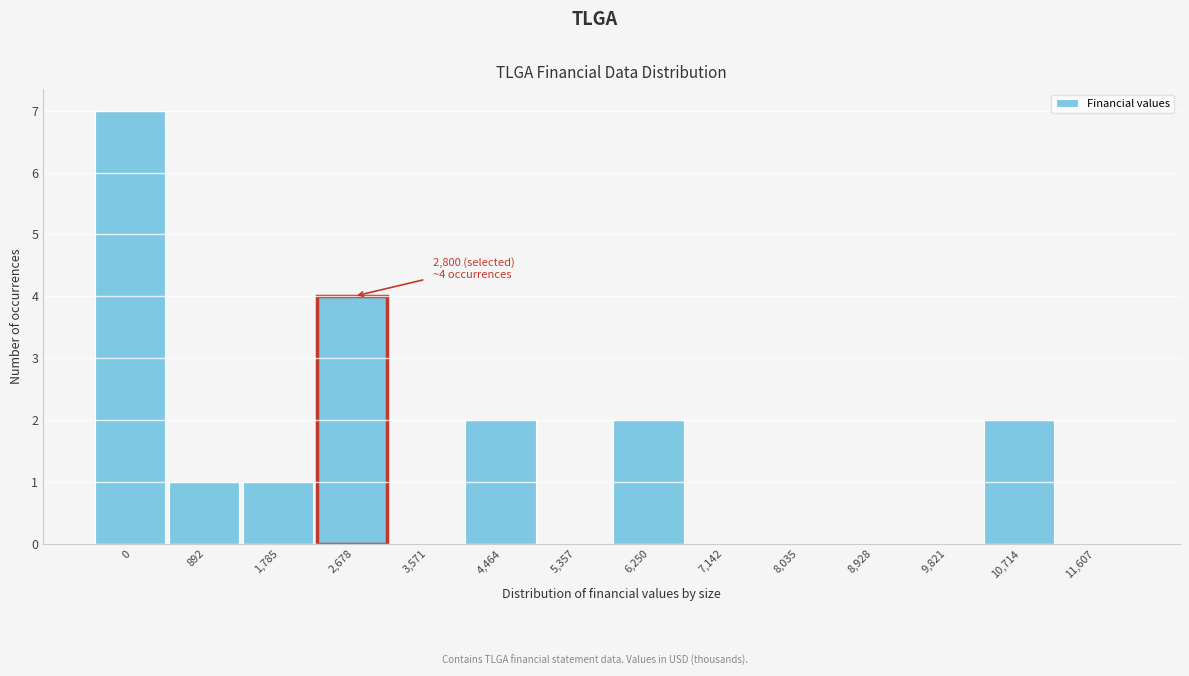

Reading right to left, list all the values displayed in this chart.

11,607=0	10,714=2	9,821=0	8,928=0	8,035=0	7,142=0	6,250=2	5,357=0	4,464=2	3,571=0	2,678=4	1,785=1	892=1	0=7